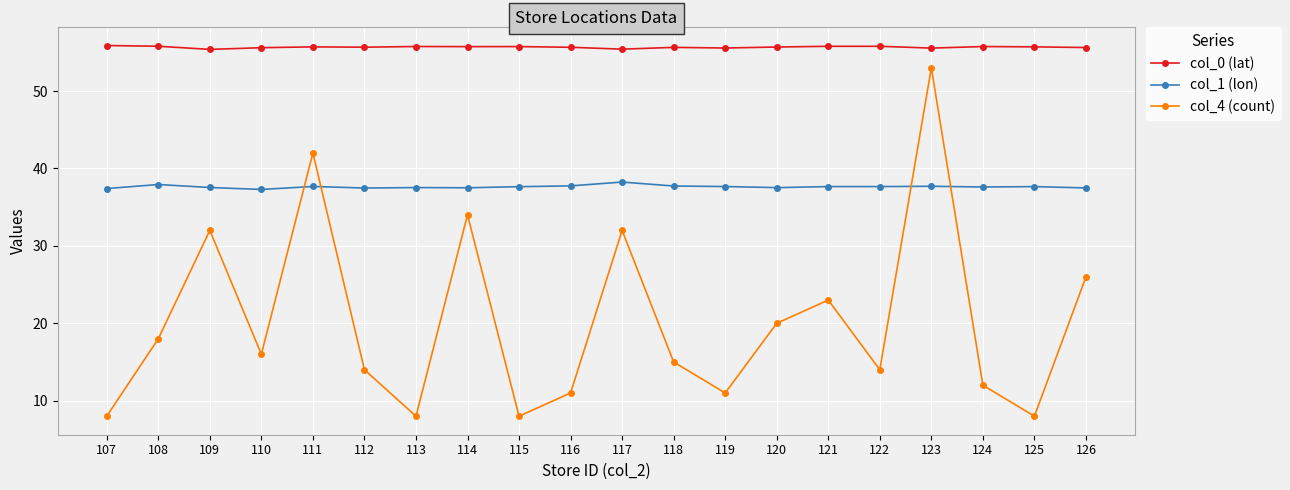

Read the col_0 (lat) value at 122.

55.8